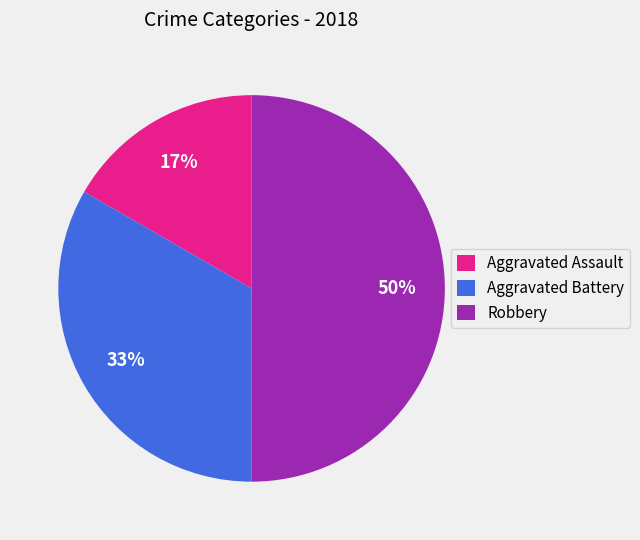

How many slices are in this pie chart?

3